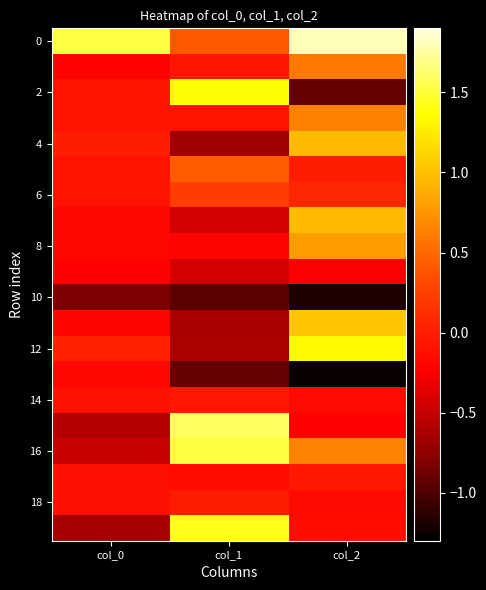

What is the total value across all series at col_1?

1.8